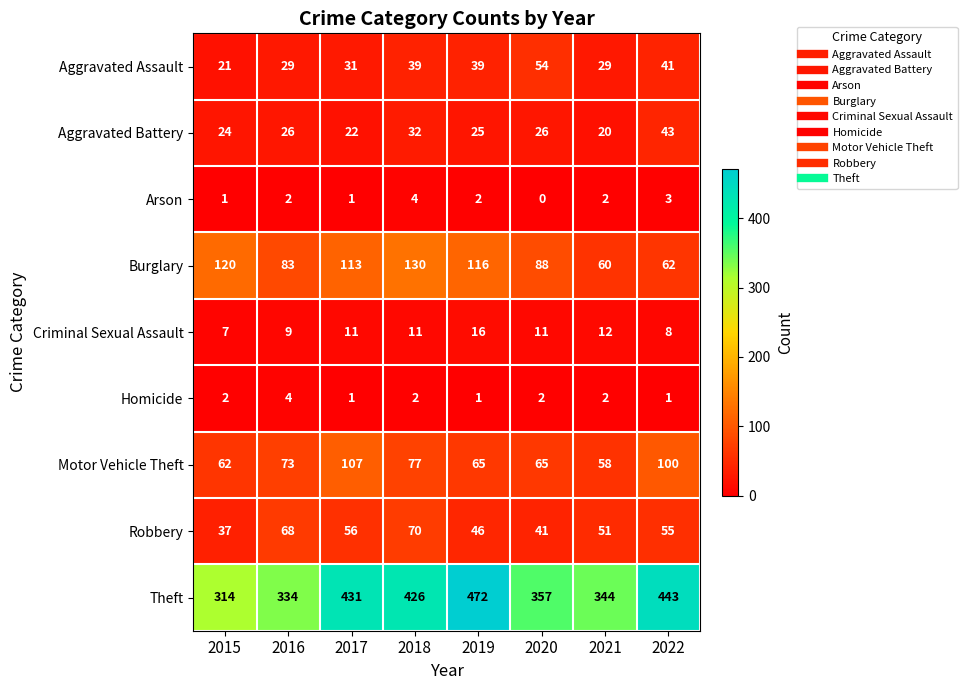

What is the difference between the second highest and second lowest values in the Robbery series?

27